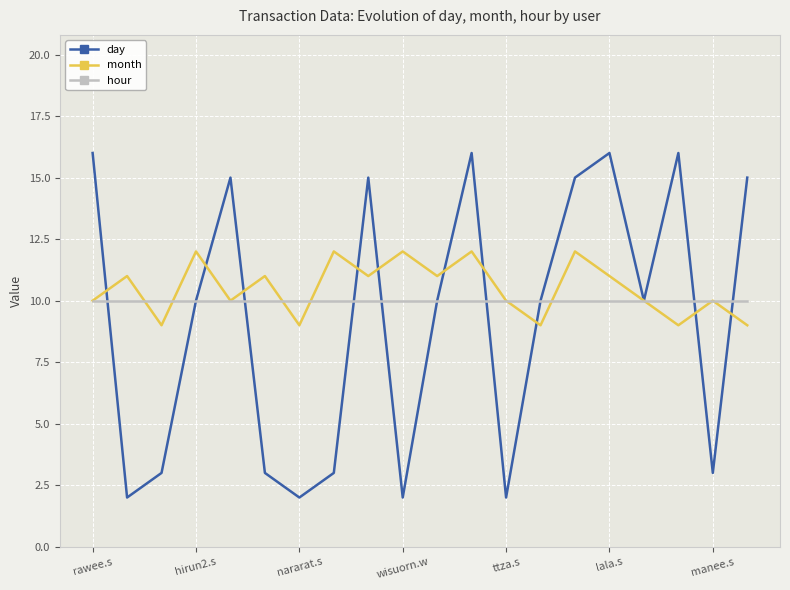

What is the greatest value displayed?

16